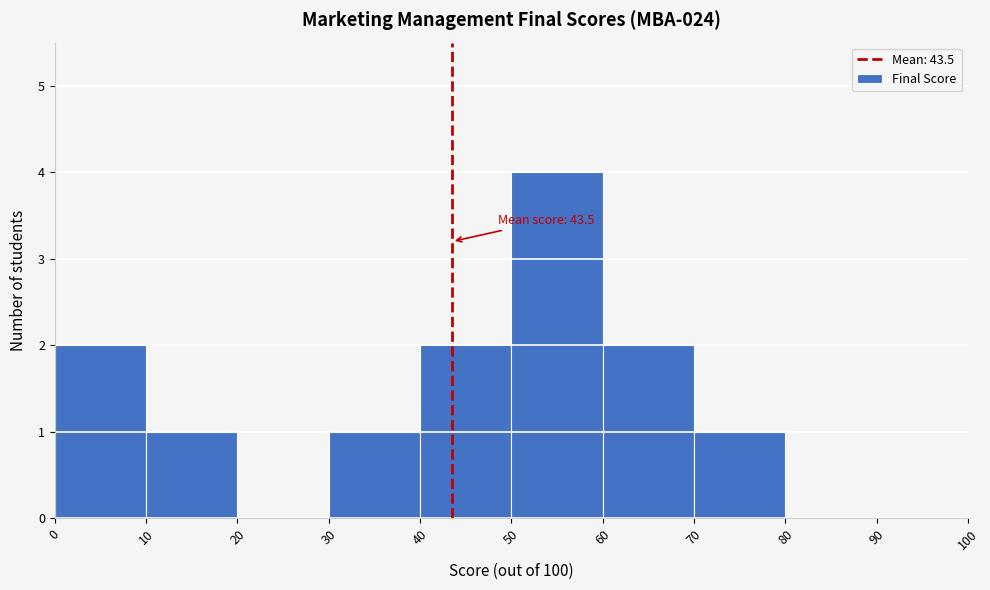

Which range on the x-axis has the tallest bar?

50 to 60